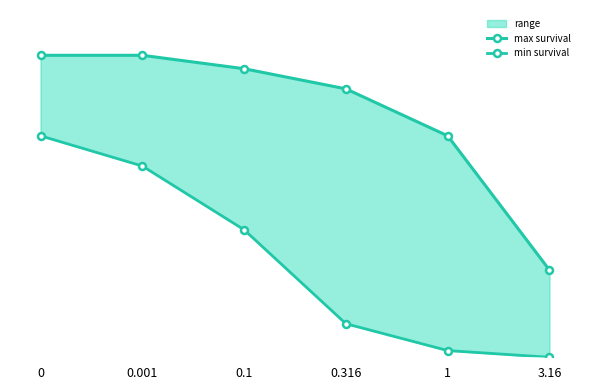

What is the label of the 5th point from the right?

0.001